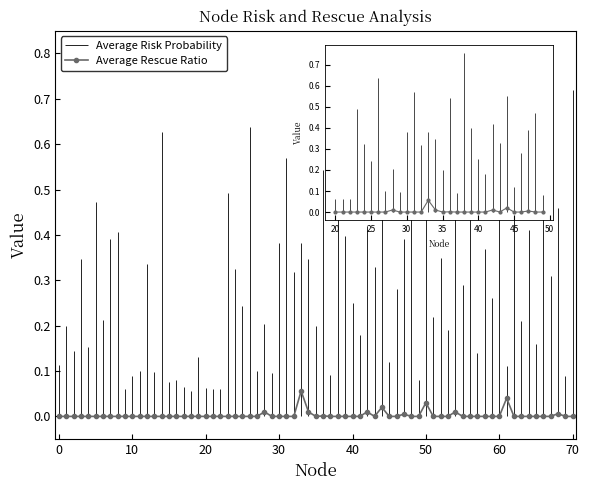

The chart shows a value of -0.0 at 21. True or false?

False